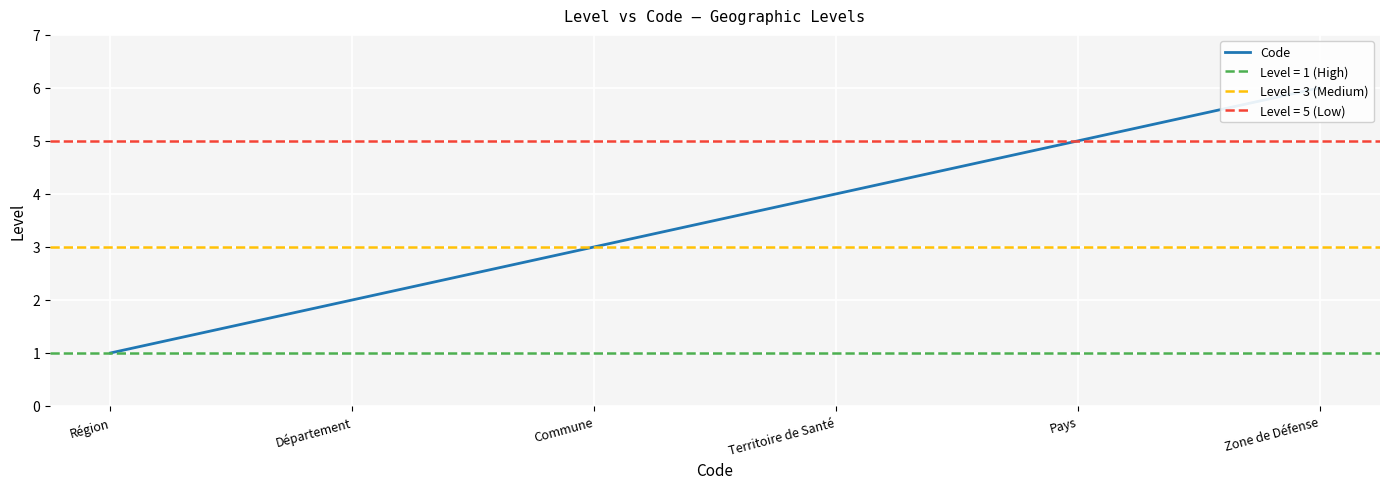

Which label corresponds to the smallest value in the chart?

Région